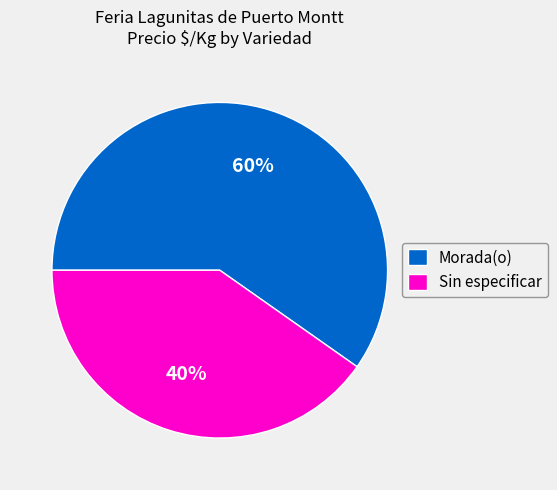

What is the ratio of the value at Morada(o) to the value at Sin especificar?

1.5